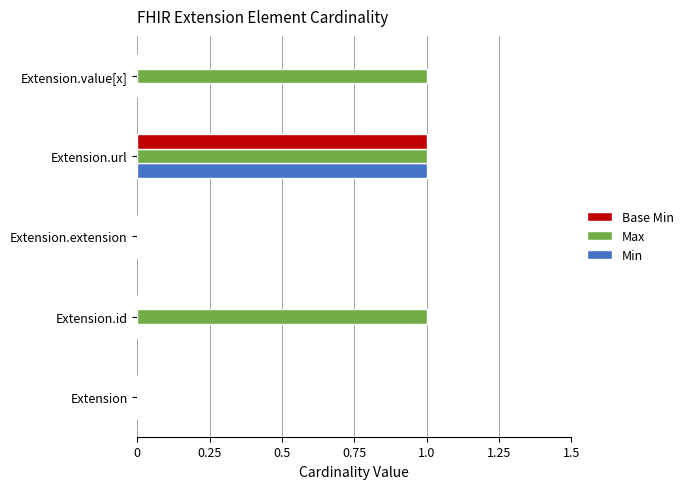

Is the value of Base Min at Extension.value[x] greater than the value of Max at Extension.value[x]?

No